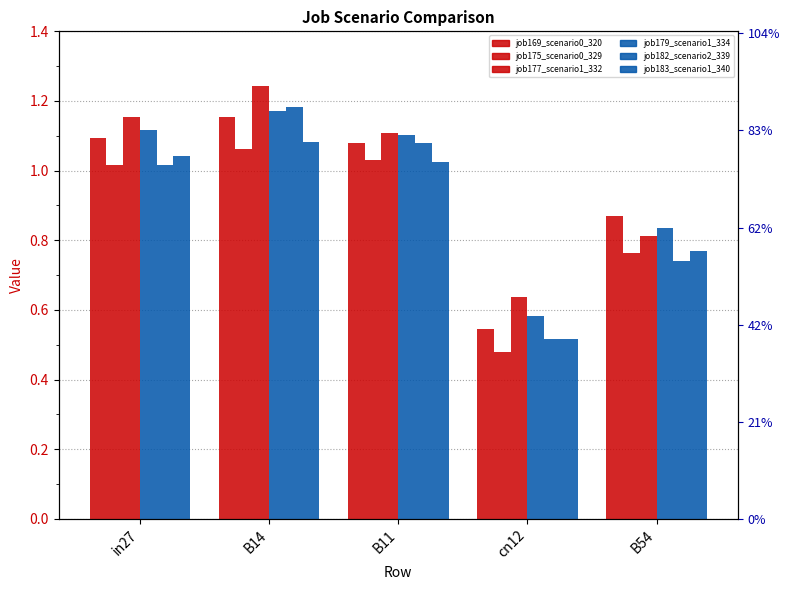

Rank the series by their maximum value, from lowest to highest.

job175_scenario0_329, job183_scenario1_340, job169_scenario0_320, job179_scenario1_334, job182_scenario2_339, job177_scenario1_332